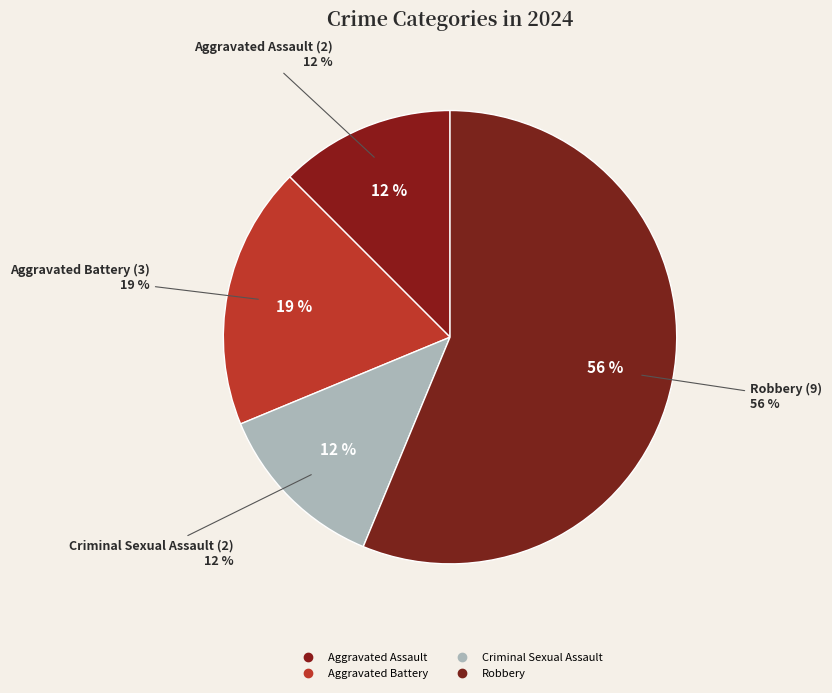

True or false: Robbery accounts for 56% of the total.

True